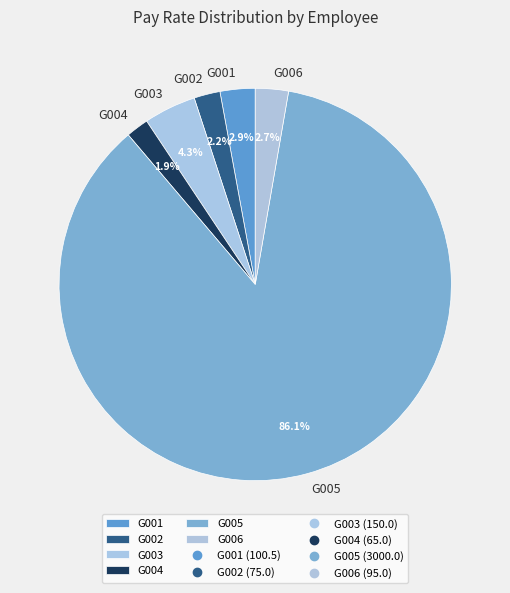

How many slices are in this pie chart?

6